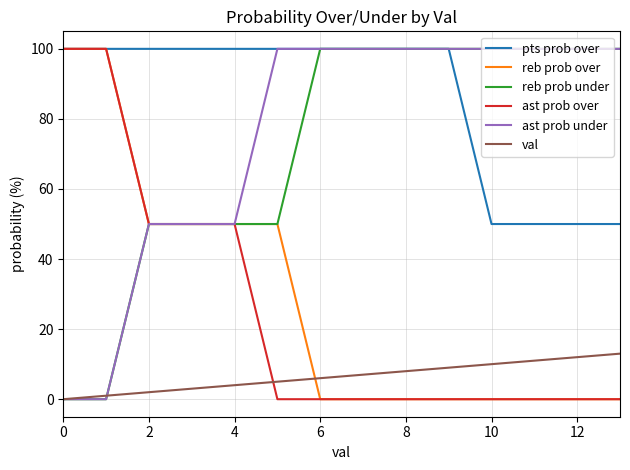

How many lines are shown in the chart?

6